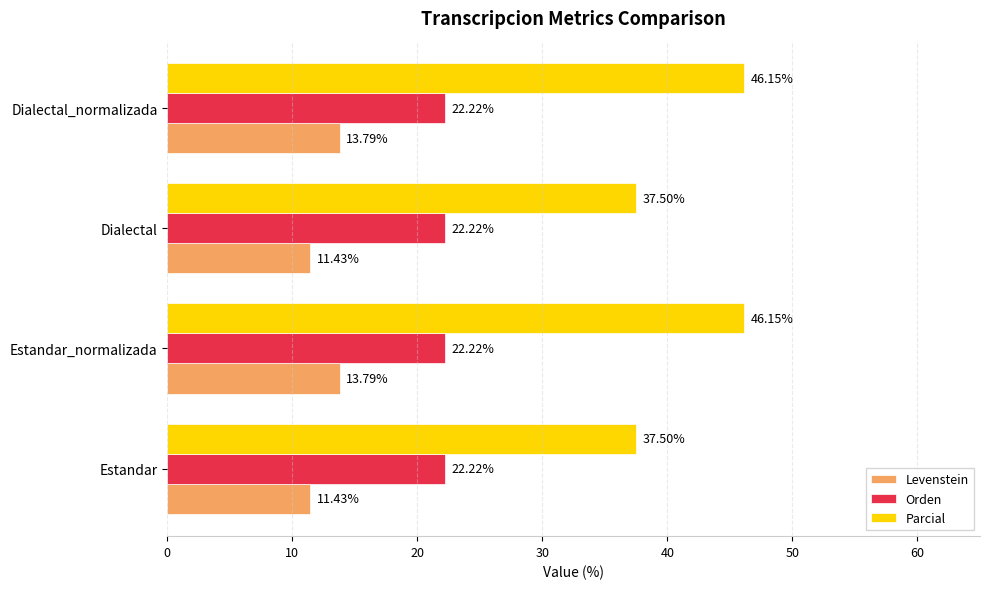

Between Estandar_normalizada and Dialectal, which series saw the biggest shift?

Parcial